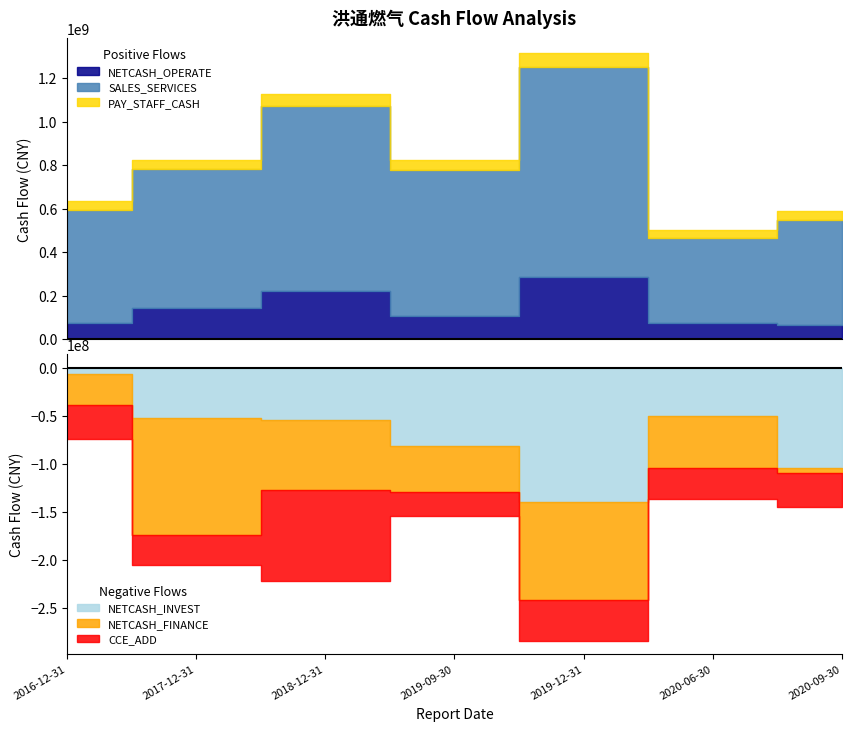

What is the difference between the highest and lowest values at 2016-12-31?

484249600.0